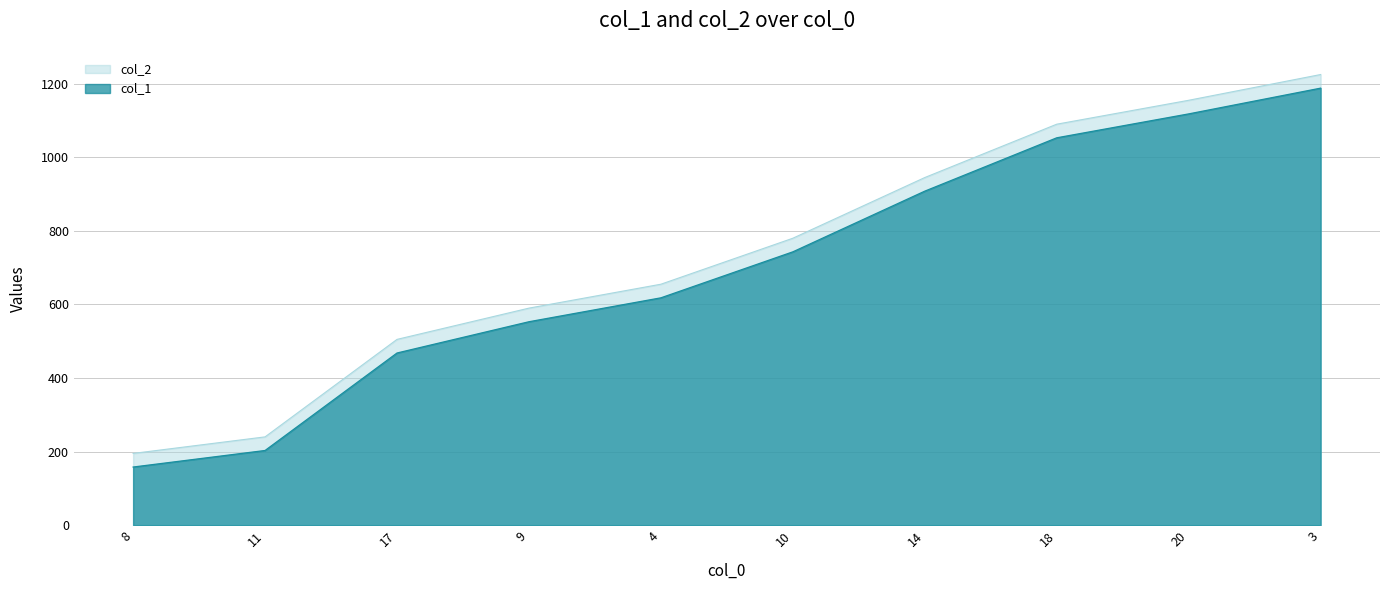

The value of col_1 at 11 is 147. True or false?

False